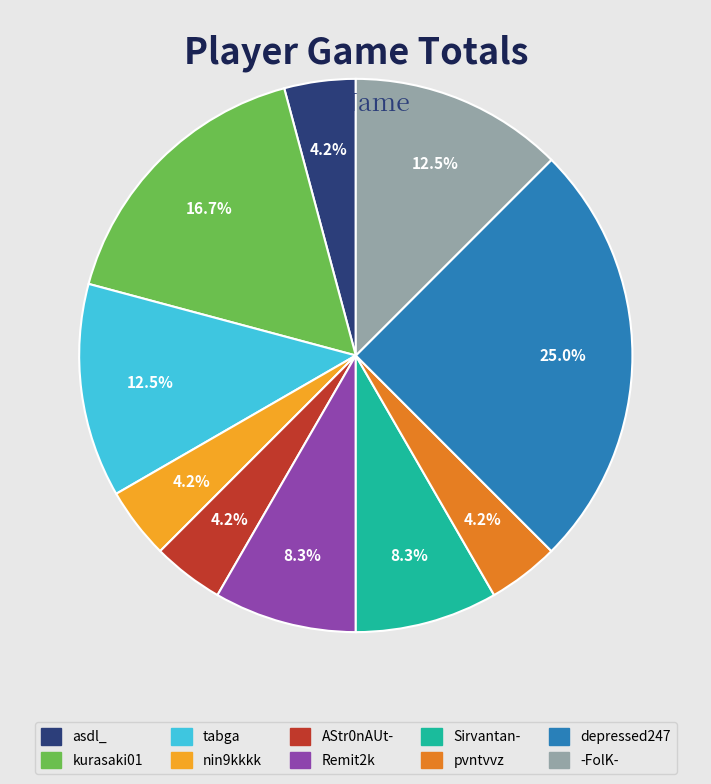

Which slice is the largest?

depressed247